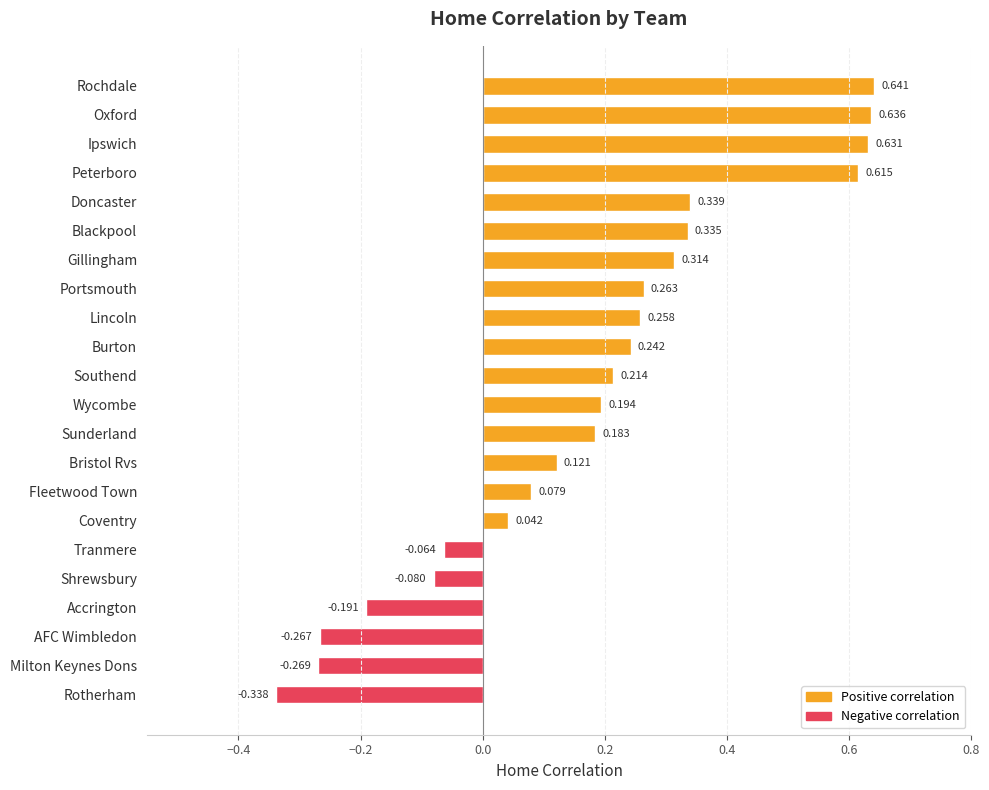

Between Milton Keynes Dons and Doncaster, which is larger?

Doncaster